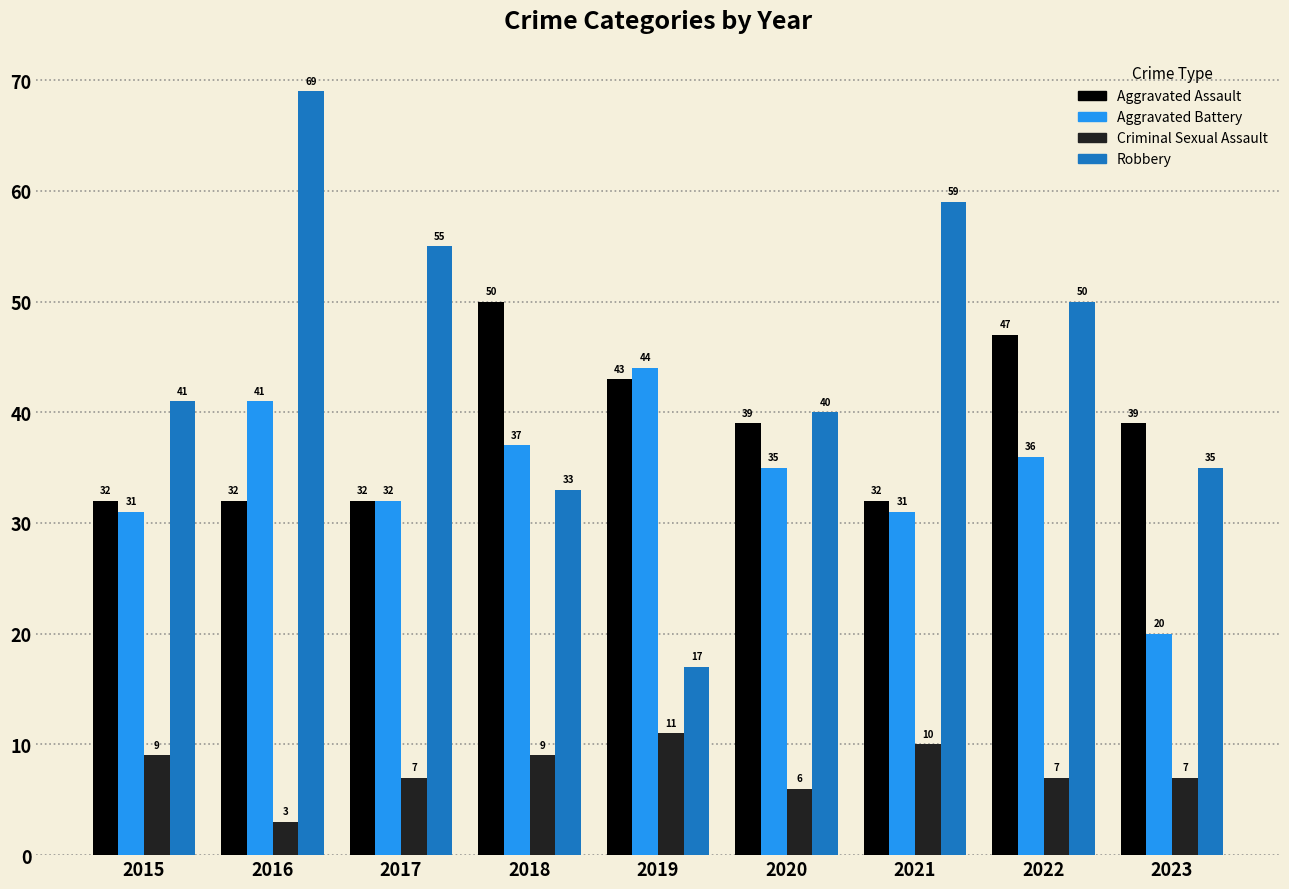

Read the Criminal Sexual Assault value at 2021.

10